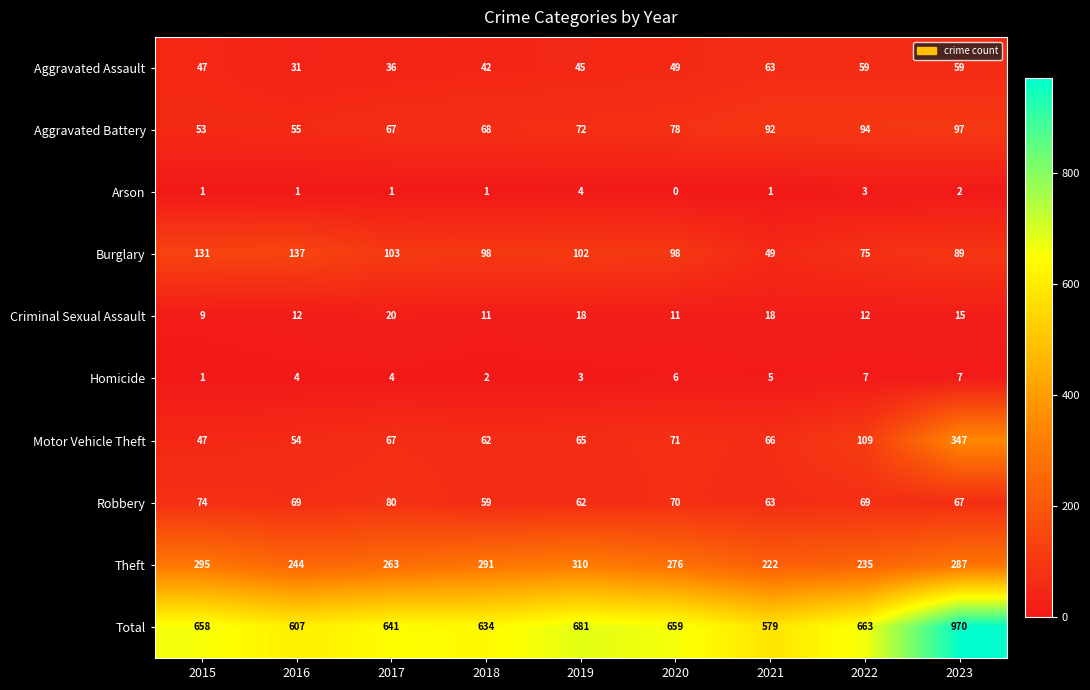

Which series changed the most between 2017 and 2021?

Total